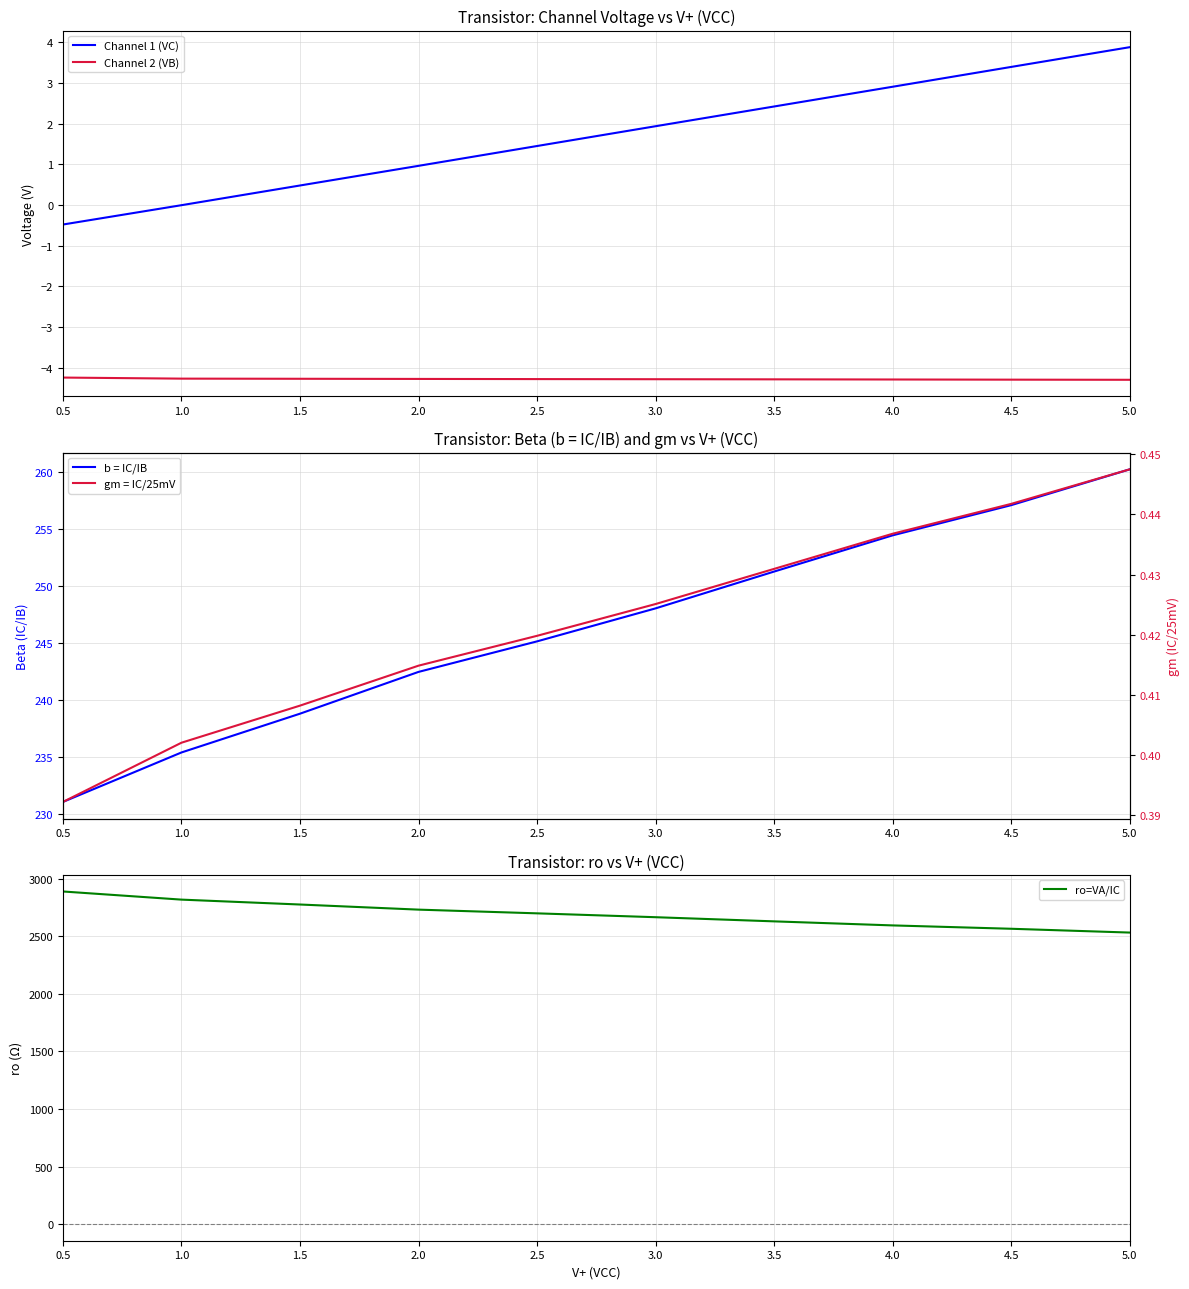

What is the label of the 10th point from the right?

0.5